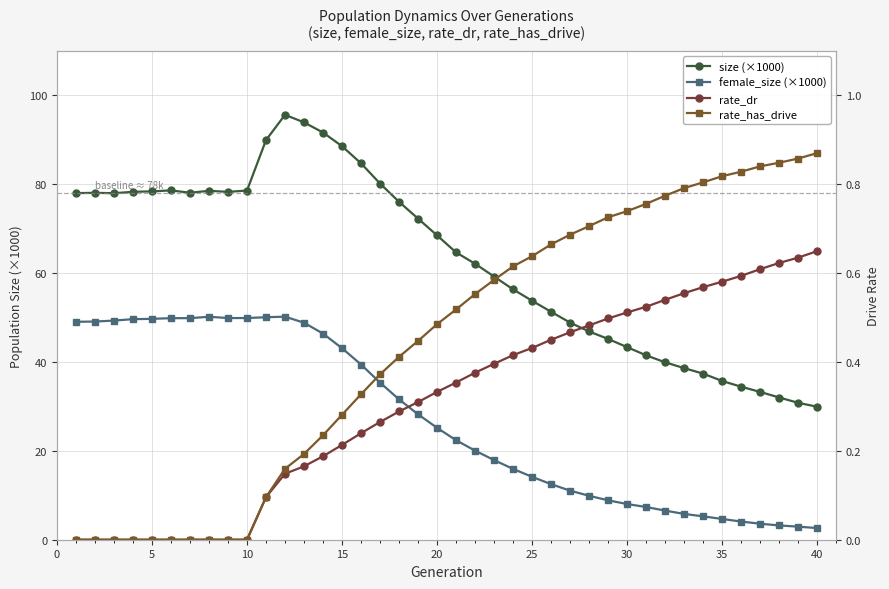

Which series has the largest total across all categories?

size (×1000)